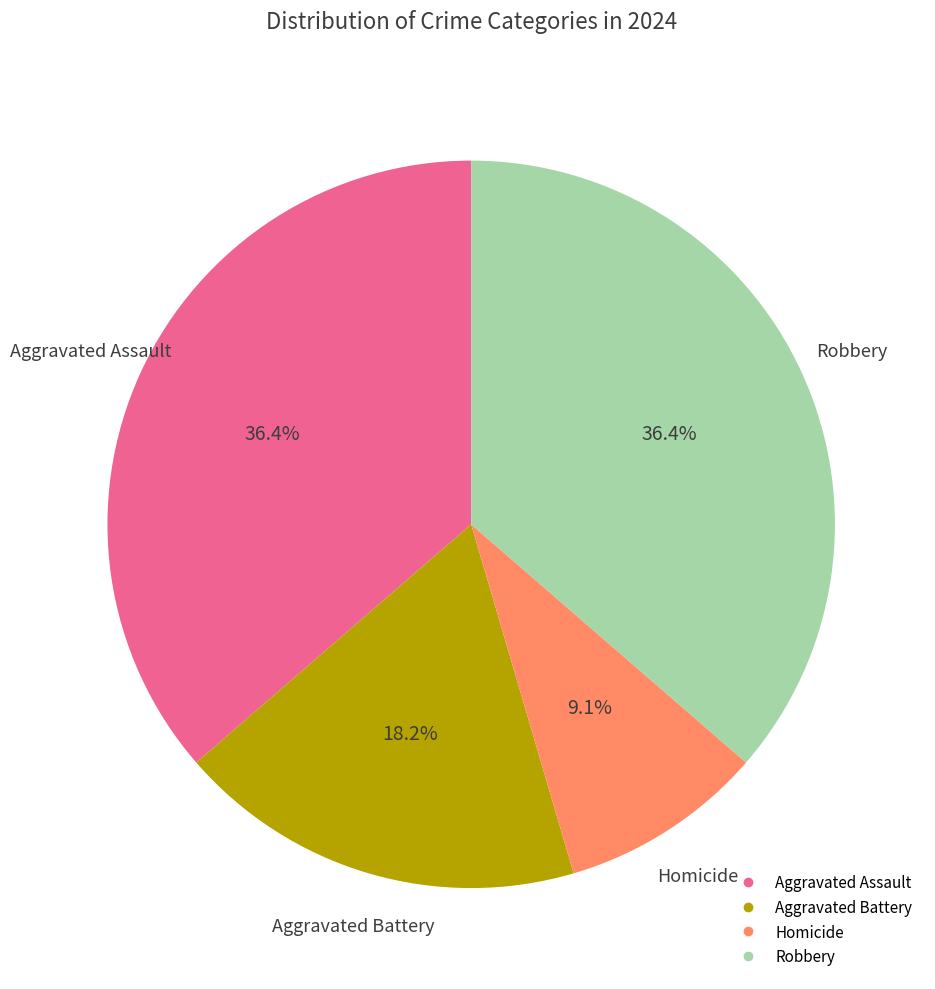

Is it true that Robbery is 23% of the pie?

False